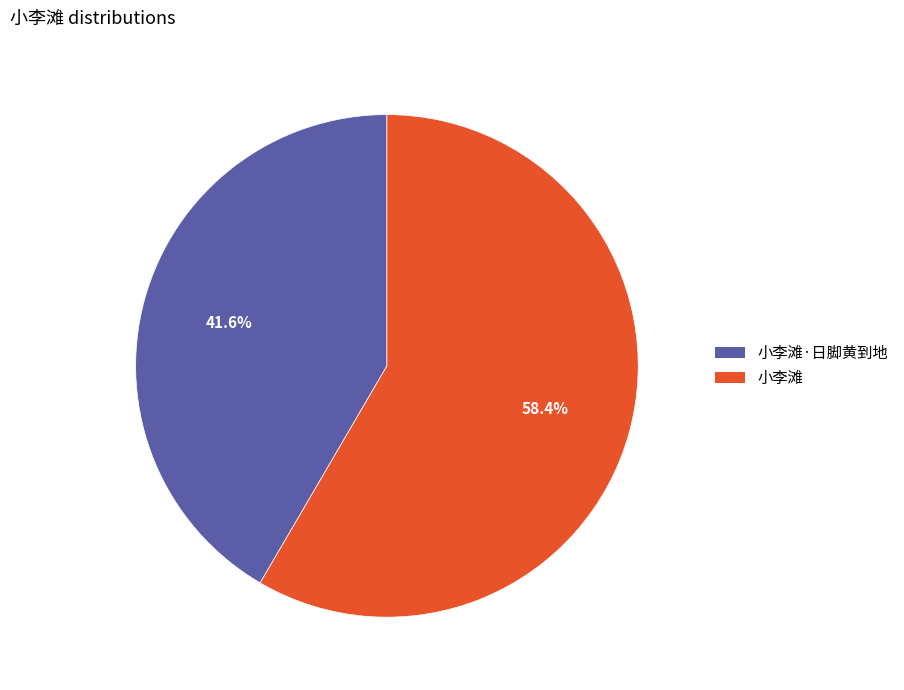

Between 小李滩·日脚黄到地 and 小李滩, which is larger?

小李滩